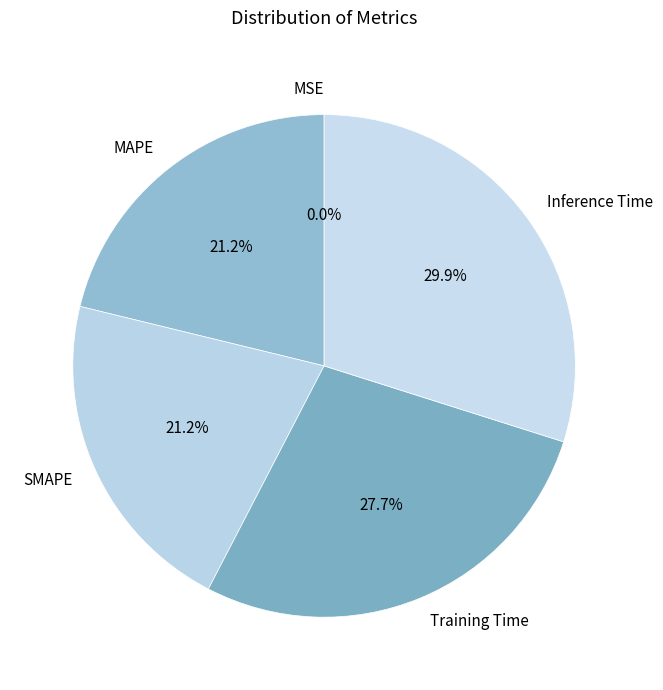

Does Training Time represent more than half of the total?

No